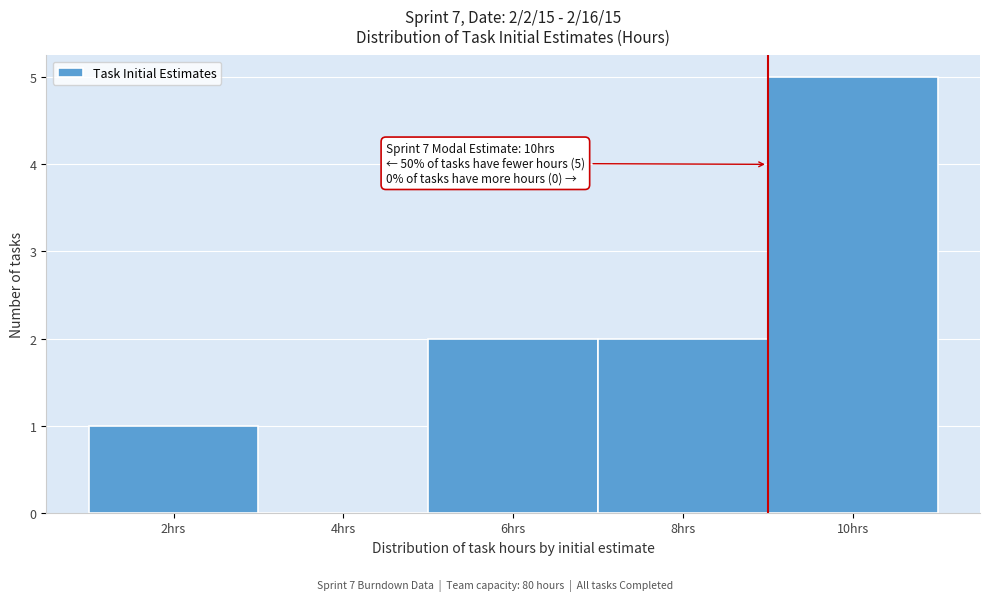

Which range on the x-axis has the tallest bar?

9 to 11